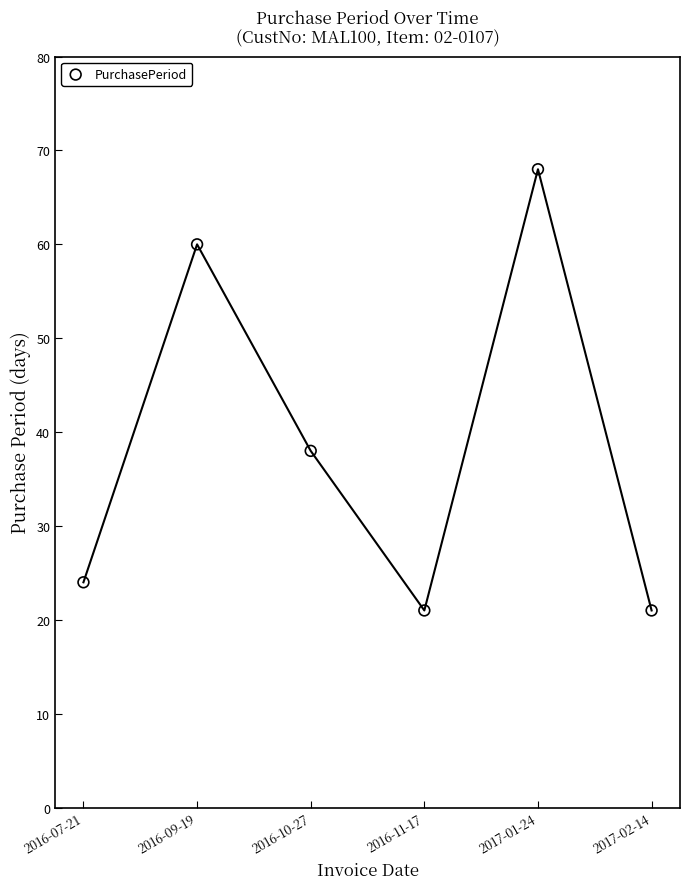

What Y value in the scatter plot is closest to 44?

38